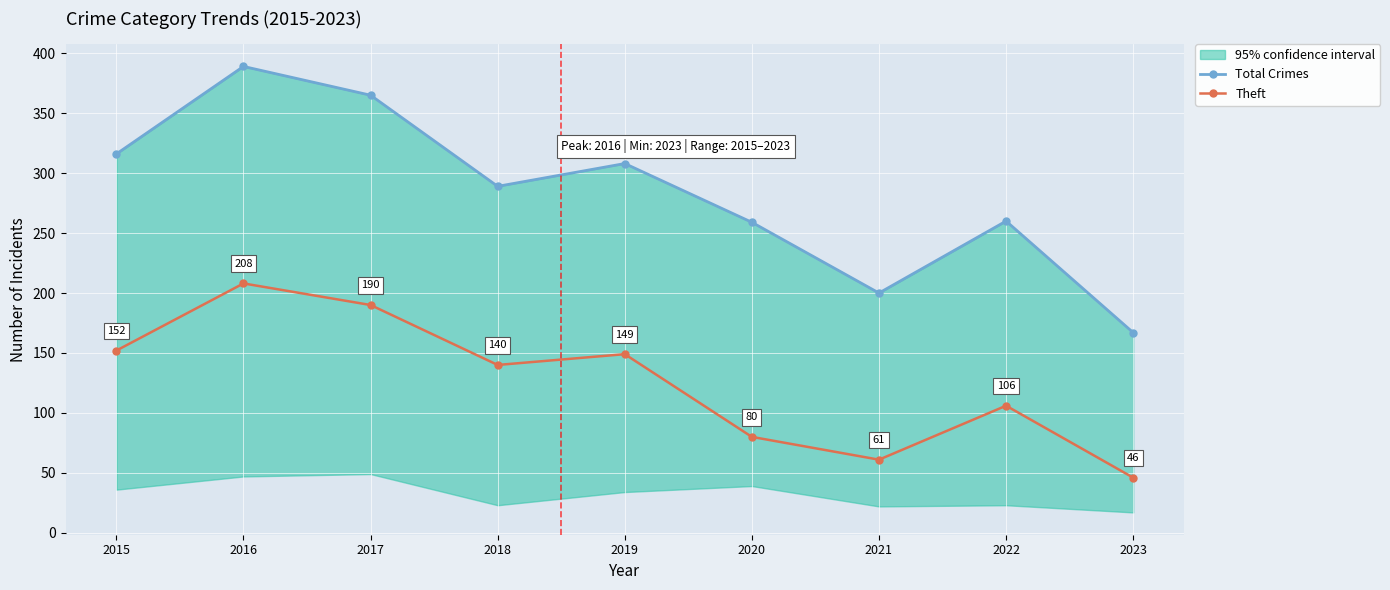

What is the total value across all series at 2018?

429